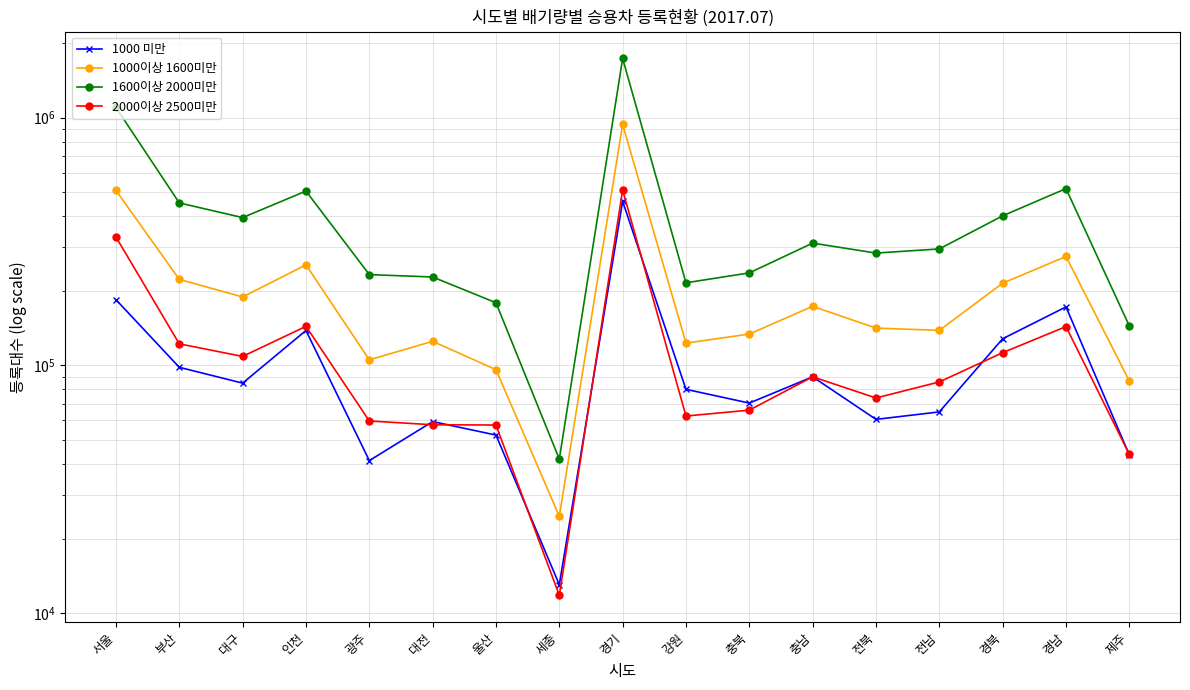

Reading left to right, list all the values displayed in this chart.

1000 미만: 서울=184183	부산=98238	대구=84792	인천=138346	광주=41272	대전=59315	울산=52325	세종=13023	경기=459283	강원=80052	충북=70445	충남=89925	전북=60542	전남=64902	경북=128101	경남=172242	제주=43512
1000이상 1600미만: 서울=508482	부산=222421	대구=188922	인천=254559	광주=105311	대전=125059	울산=96115	세종=24595	경기=938965	강원=122999	충북=133822	충남=173187	전북=141419	전남=138478	경북=214762	경남=275188	제주=86569
1600이상 2000미만: 서울=1099187	부산=452723	대구=395064	인천=505477	광주=232547	대전=227441	울산=179034	세종=41849	경기=1733439	강원=215477	충북=236287	충남=311566	전북=284076	전남=295239	경북=401579	경남=517237	제주=144248
2000이상 2500미만: 서울=329862	부산=122176	대구=108693	인천=143762	광주=59657	대전=57592	울산=57452	세종=11787	경기=510052	강원=62455	충북=65973	충남=89938	전북=73863	전남=85760	경북=112544	경남=143452	제주=43720